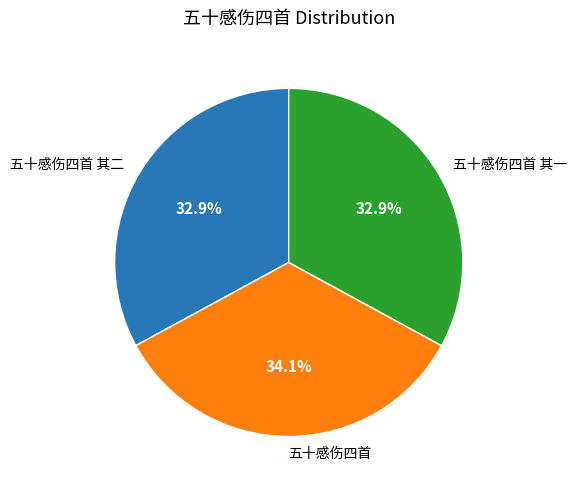

To the nearest percent, what is the average slice percentage?

33%